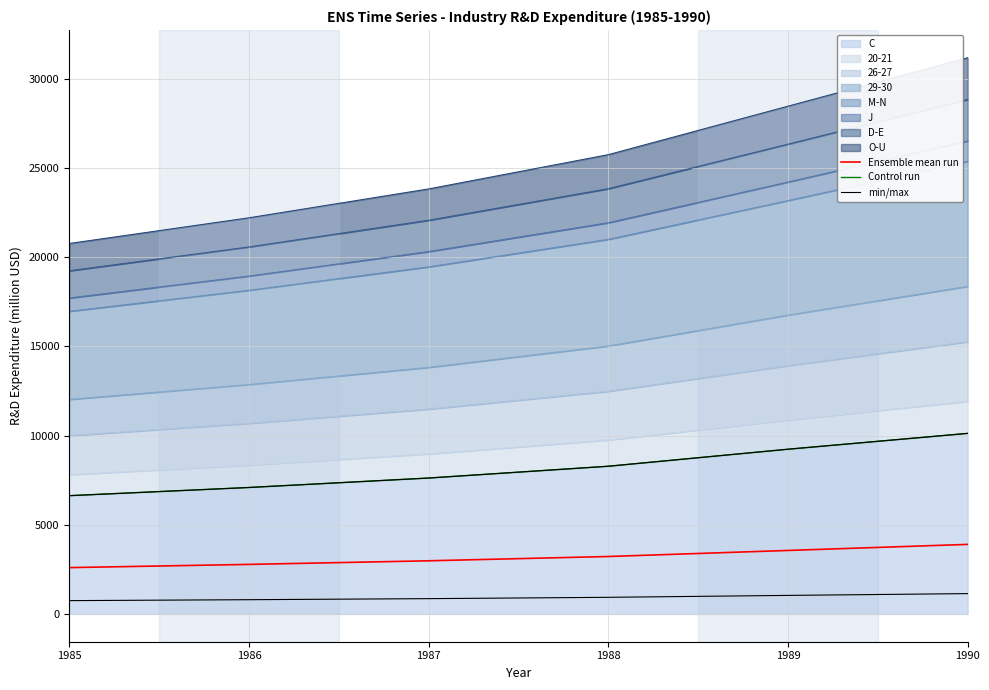

What is the value of the min/max point at the 4th from the left?

8279.0